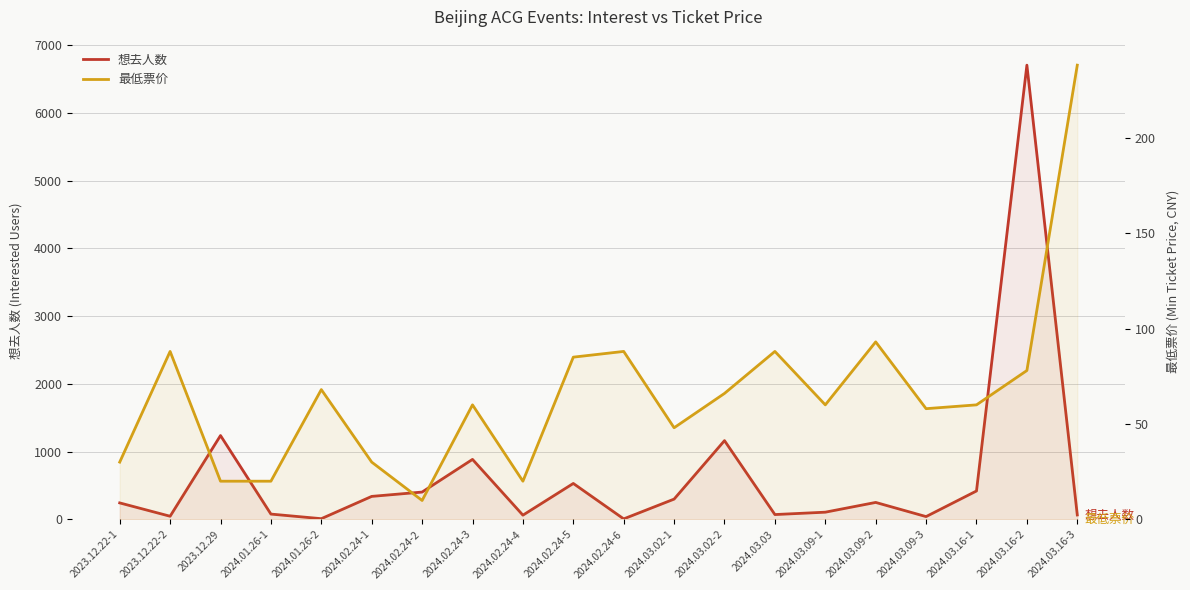

Reading left to right, list all the values displayed in this chart.

想去人数: 243.0	46.0	1237.0	78.0	10.0	339.0	403.0	885.0	62.0	530.0	7.0	299.0	1162.0	71.0	106.0	250.0	41.0	419.0	6703.0	65.0
最低票价: 30.0	88.0	20.0	20.0	68.0	30.0	9.9	60.0	20.0	85.0	88.0	48.0	66.0	88.0	60.0	93.0	58.0	60.0	78.0	238.0